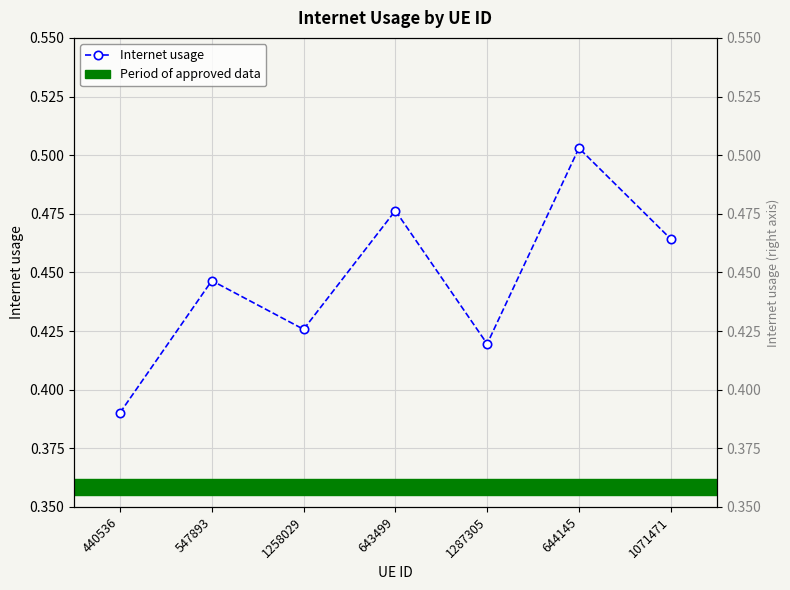

Between 1258029 and 1071471, which is larger?

1071471